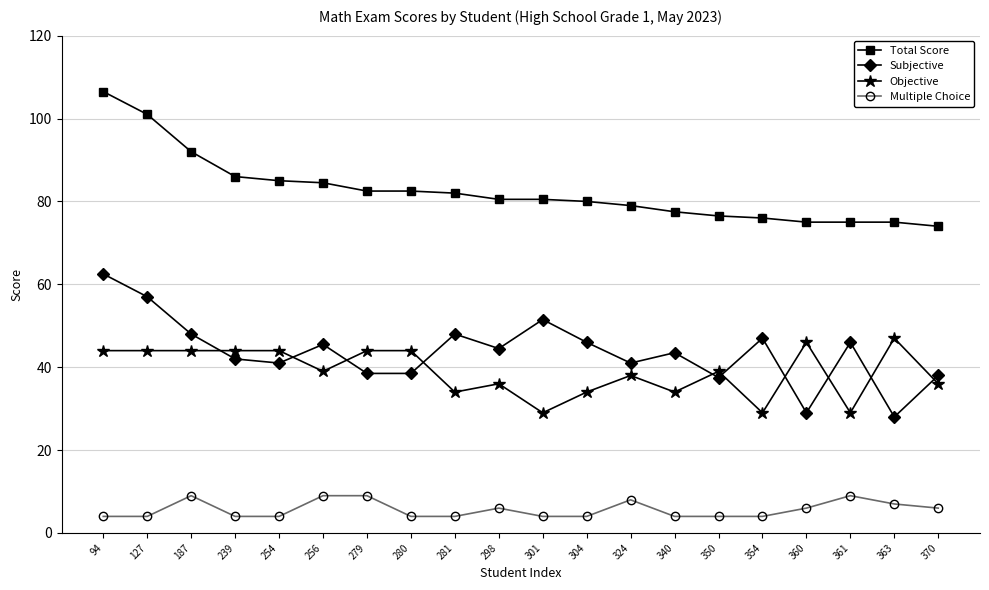

At 360, list the series in order from smallest to largest.

Multiple Choice, Subjective, Objective, Total Score